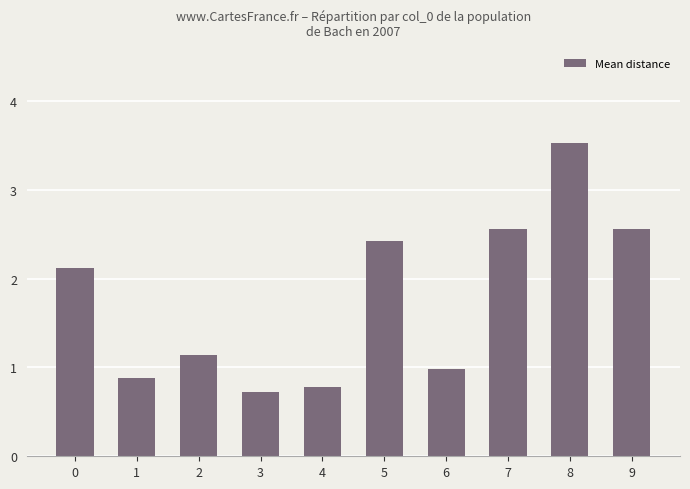

The value at 0 is 1.1. True or false?

False